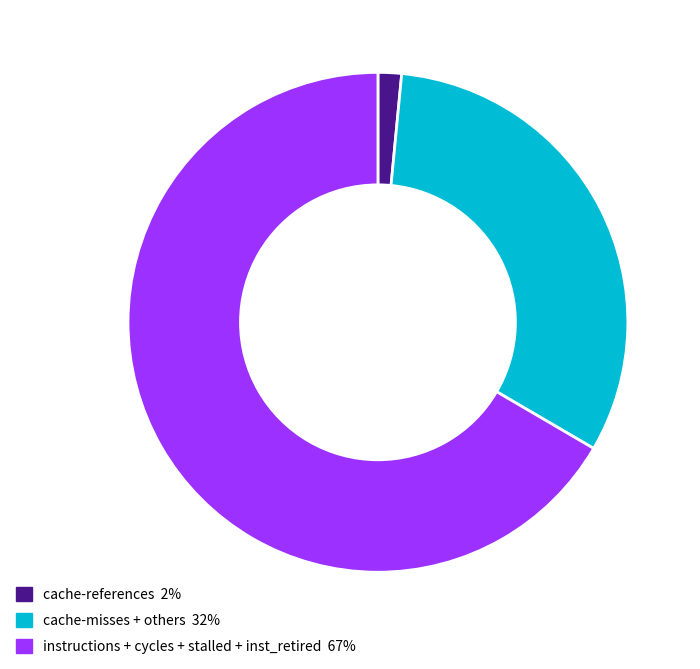

Does any single category account for the majority?

Yes